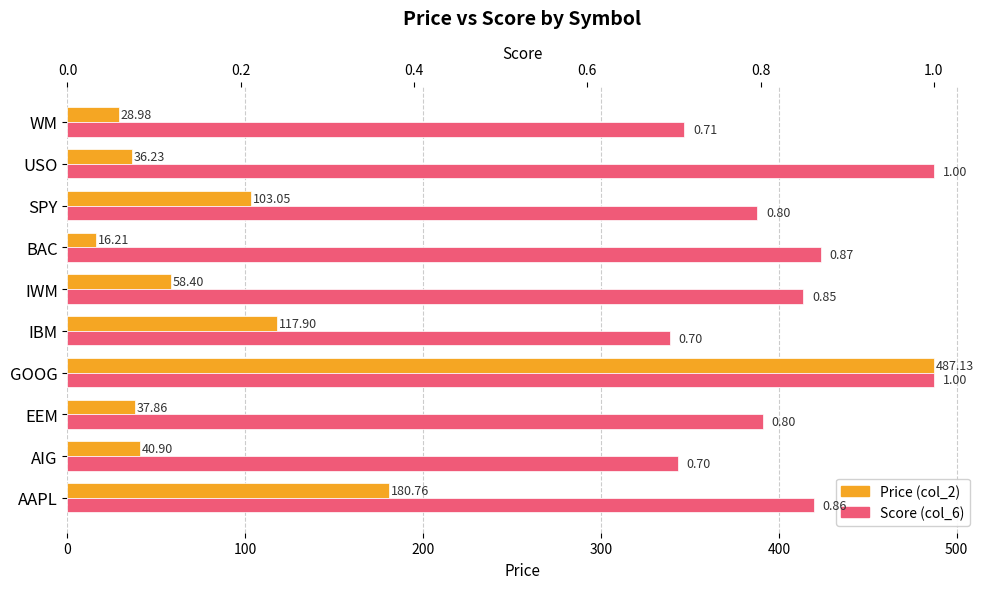

What is the sum of all Score (col_6) values?

8.3